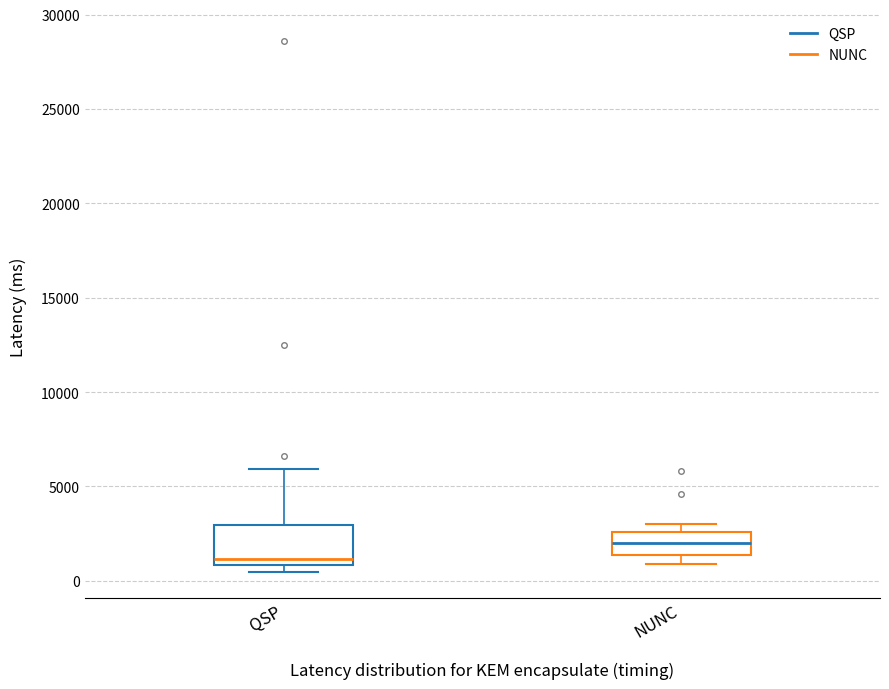

Reading left to right, read every box against the y-axis: the position of its median line, the range the box covers, and the ends of its whiskers. The values are not printed on the chart, so give them approximately, as read against the axis.

QSP: median 1000 (just above the box's lower edge), box 1000 to 3000, whiskers 500 to 6000
NUNC: median 2000, box 1500 to 2500, whiskers 1000 to 3000